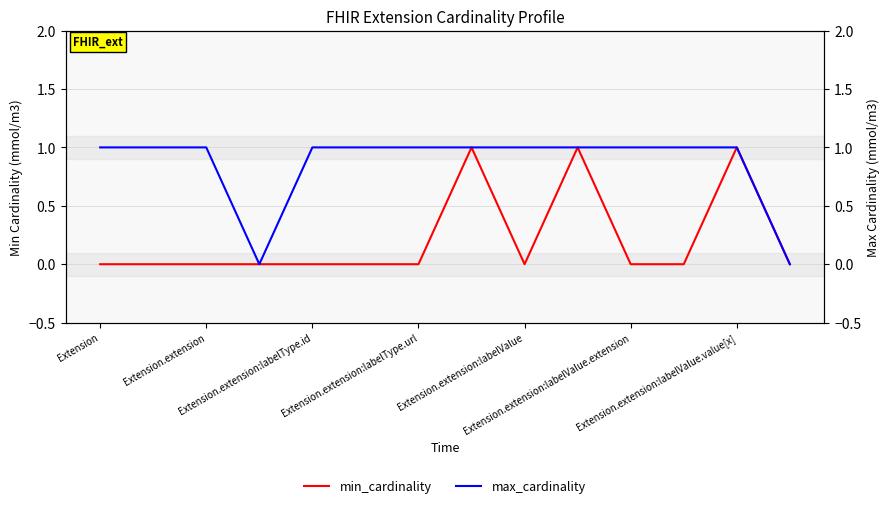

What is the difference between the maximum and minimum values in the max_cardinality series?

1